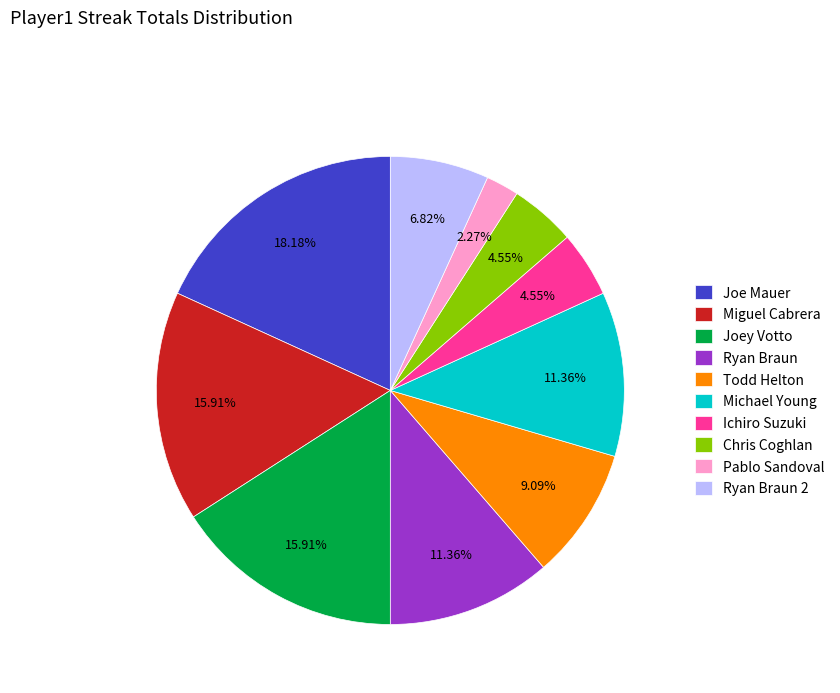

Which category has the biggest portion of the pie?

Joe Mauer